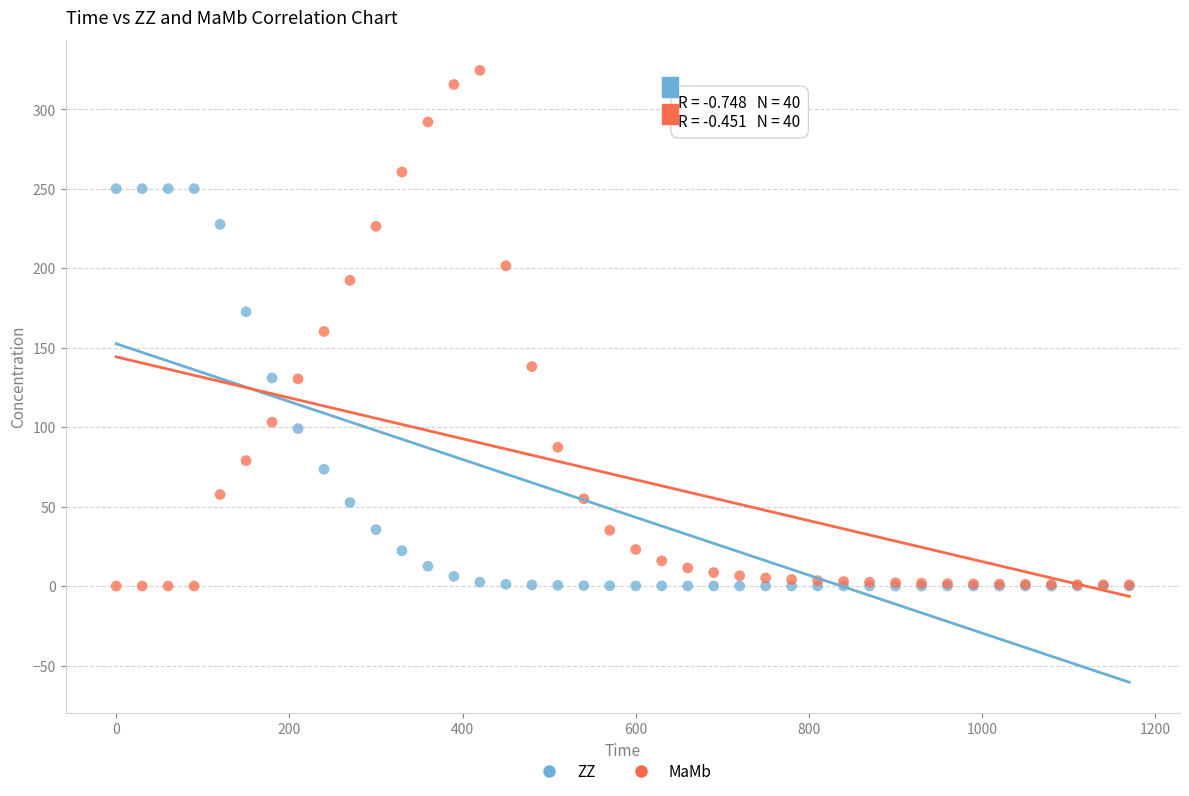

Which series has the widest spread of Y values?

MaMb